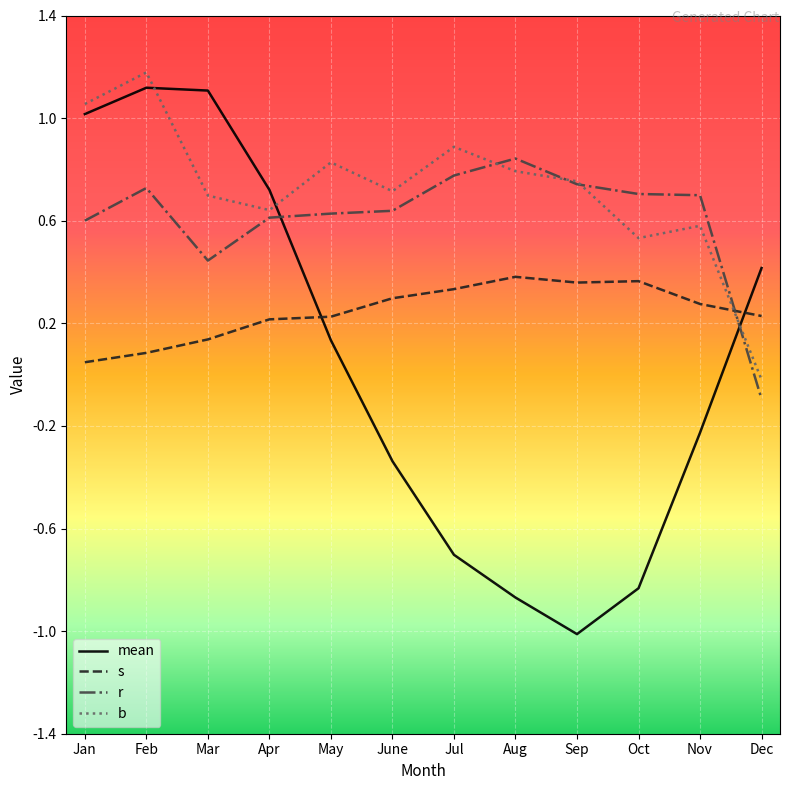

What position from the right is Oct?

3